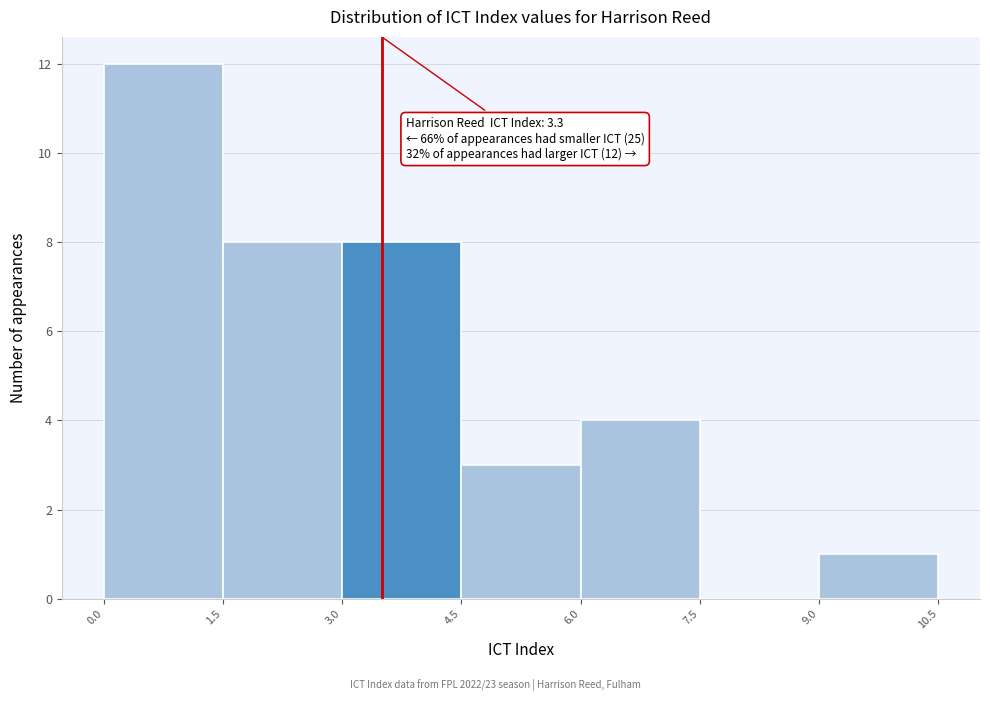

Over which range of the x-axis is the bar tallest?

0.0 to 1.5